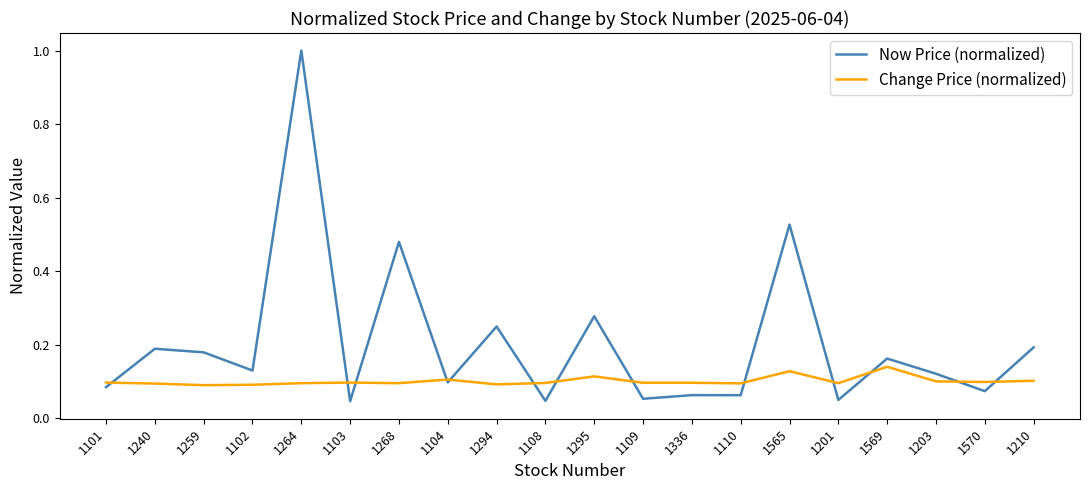

Rank the series by their maximum value, from highest to lowest.

Now Price (normalized), Change Price (normalized)